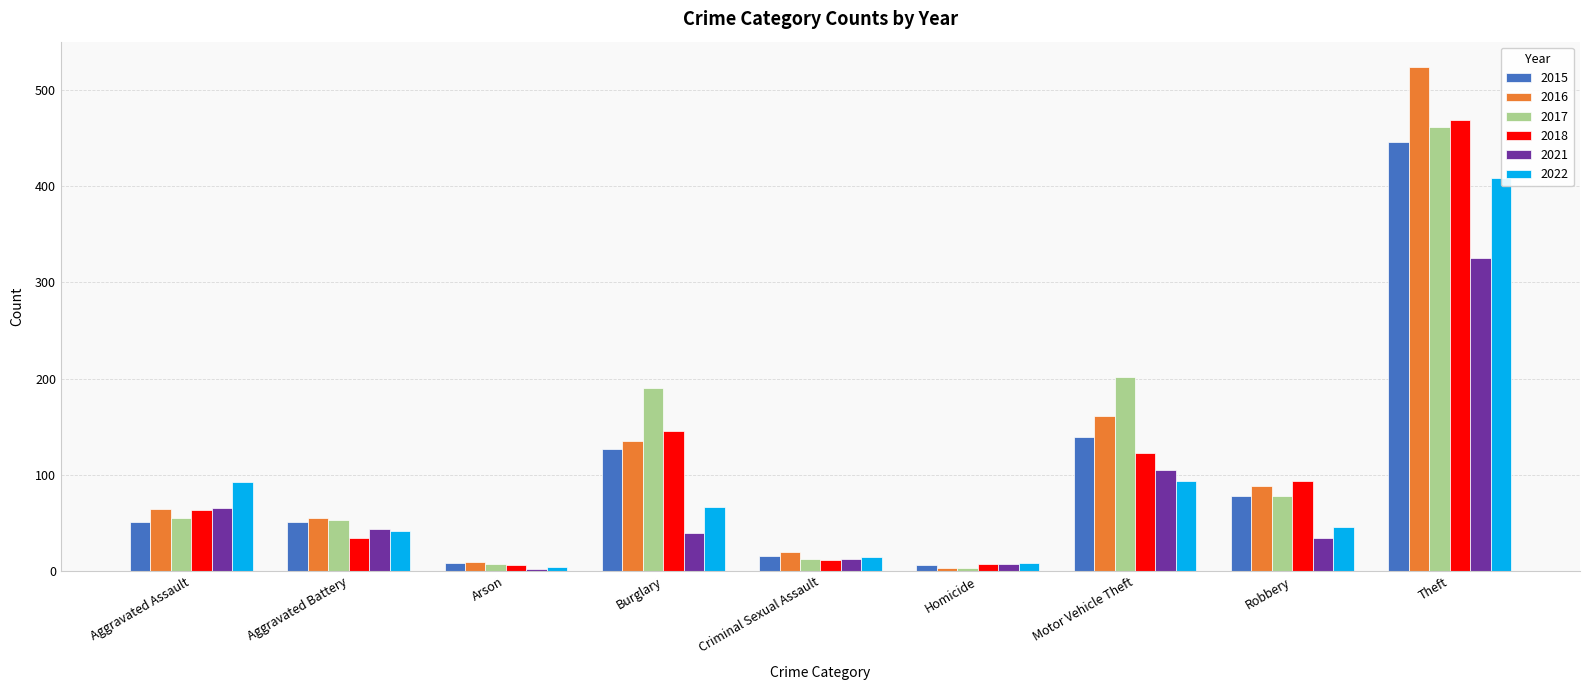

What is the difference between the second highest and second lowest values in the 2021 series?

98